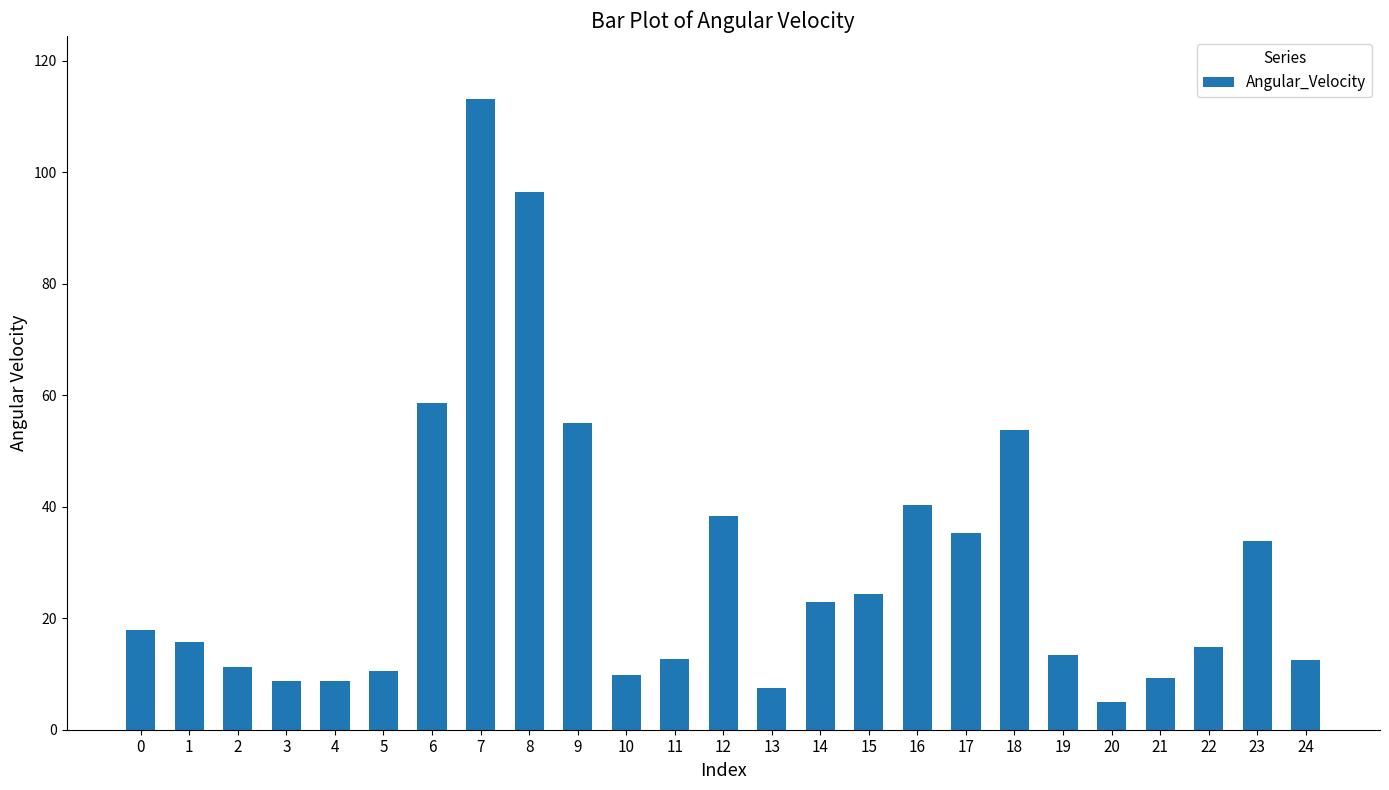

True or false: the data shows 9.3 at 21.

True